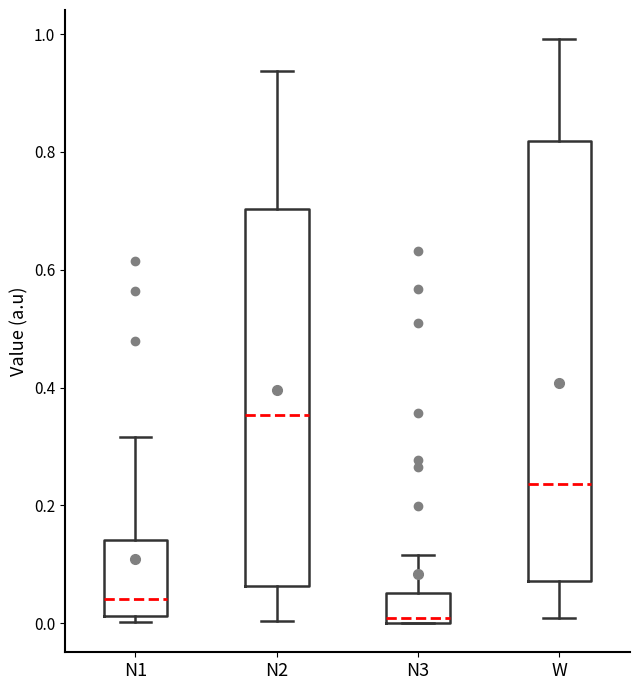

Which box's median line is the lowest?

N3